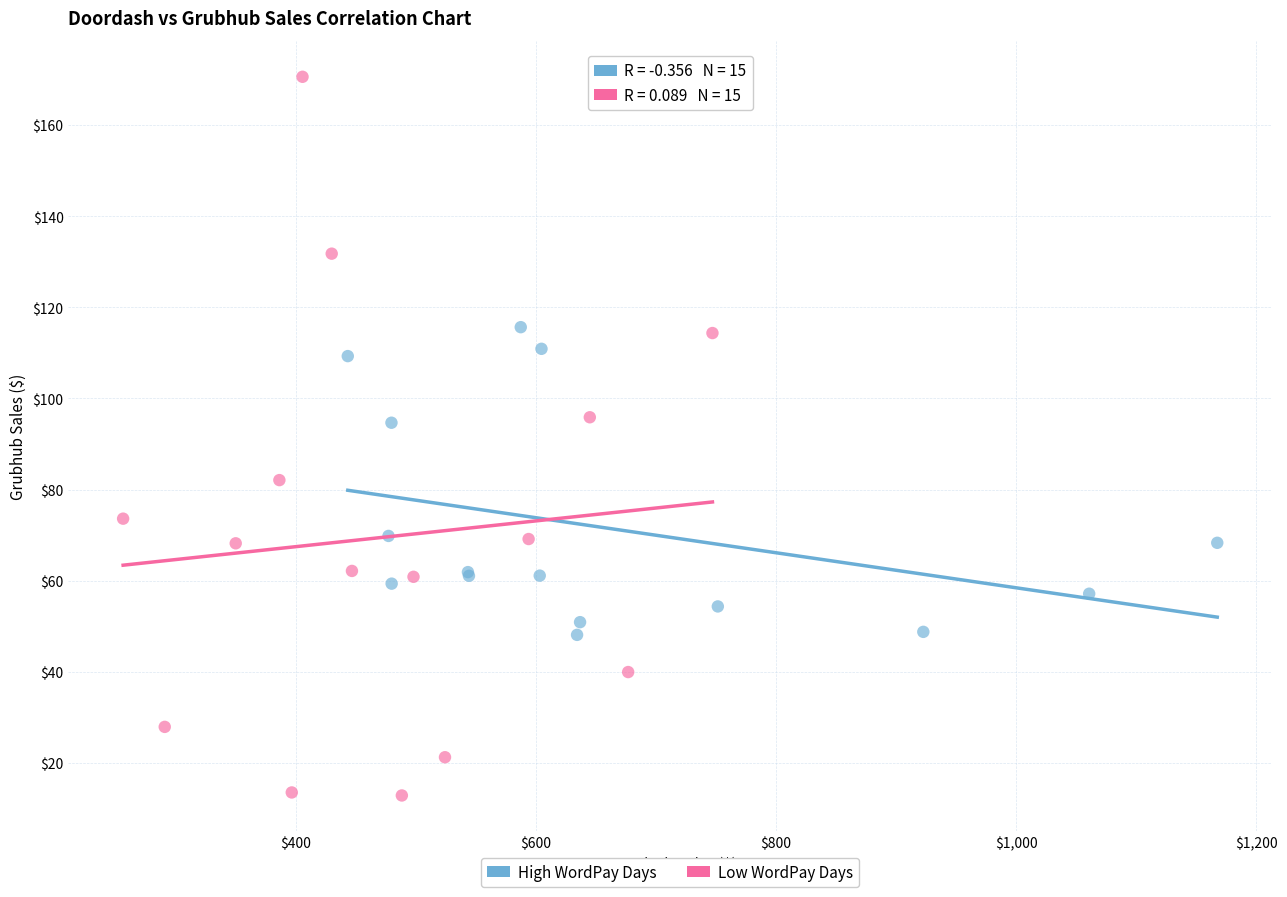

Which series reaches the minimum Y coordinate?

Low WordPay Days